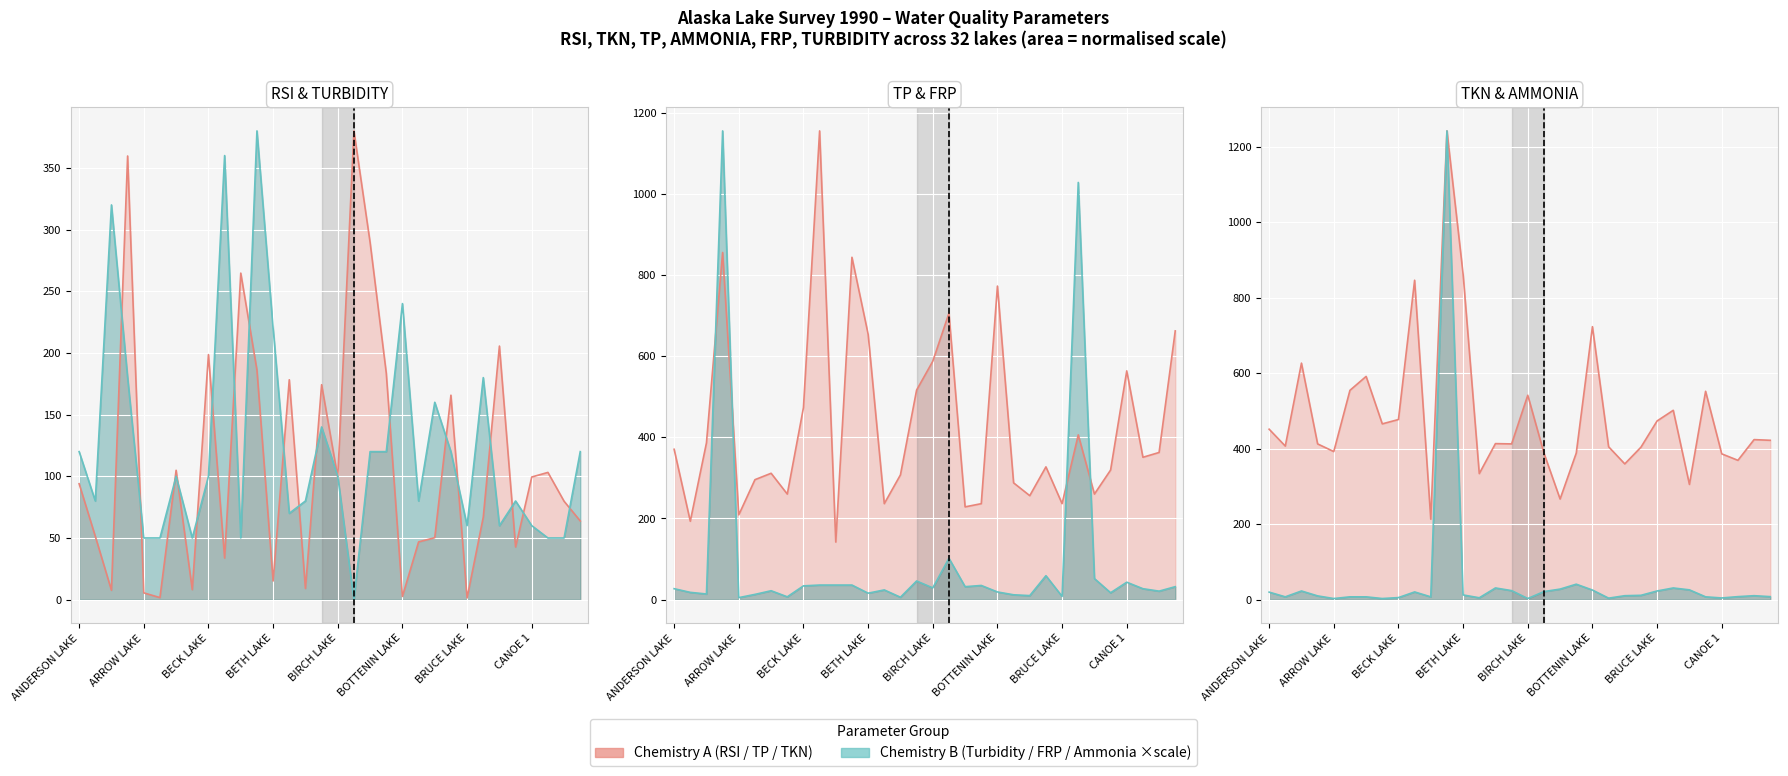

How many values in the TKN (ug/l) line series are below 422?

16